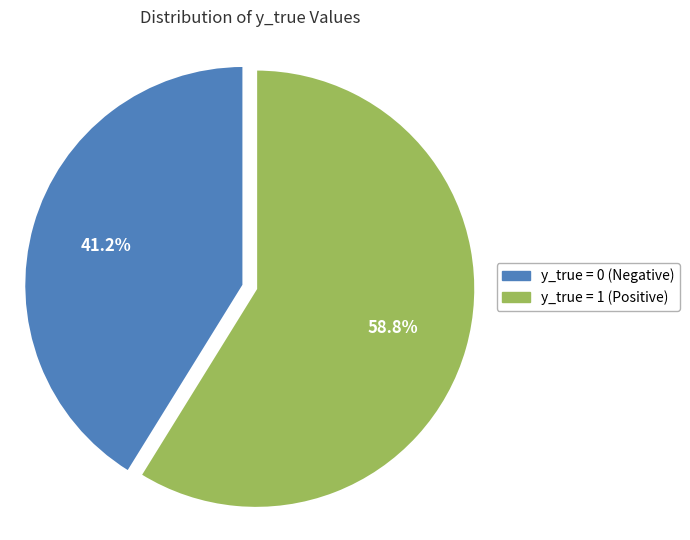

What is the largest slice in the pie chart?

y_true = 1